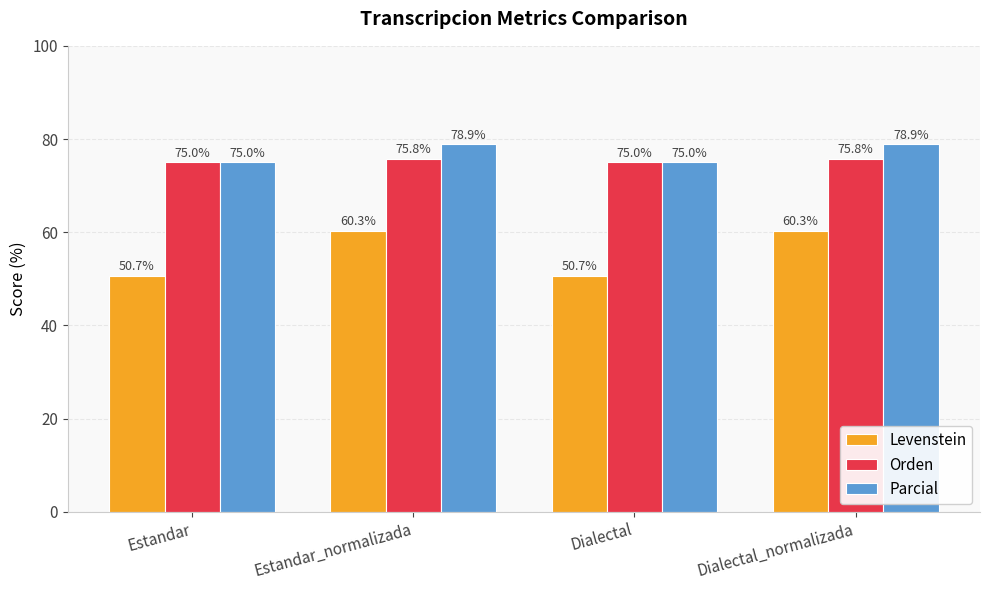

Where does the Levenstein series first go above 60?

Estandar_normalizada